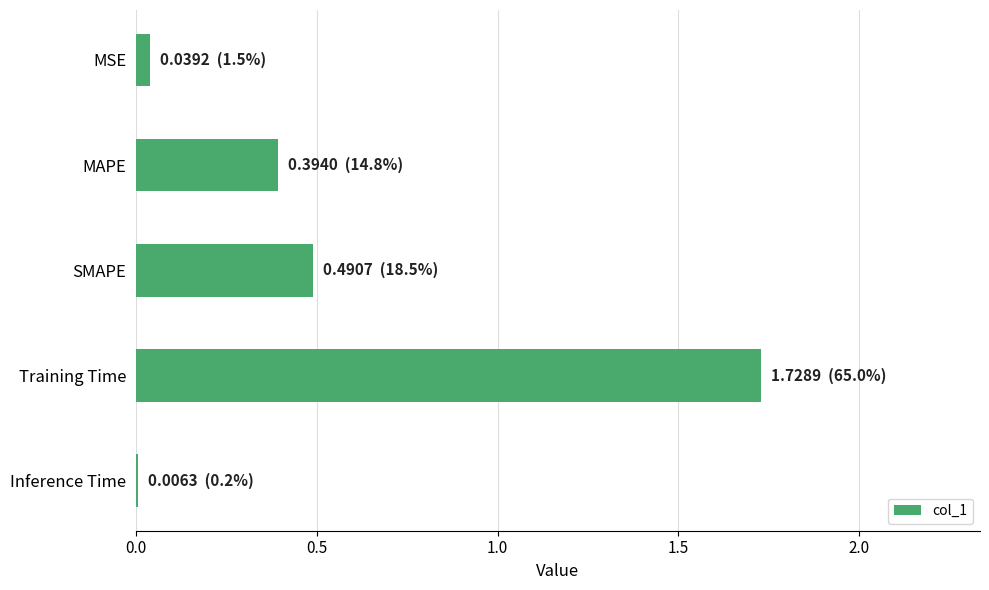

Which has a higher value, SMAPE or Training Time?

Training Time